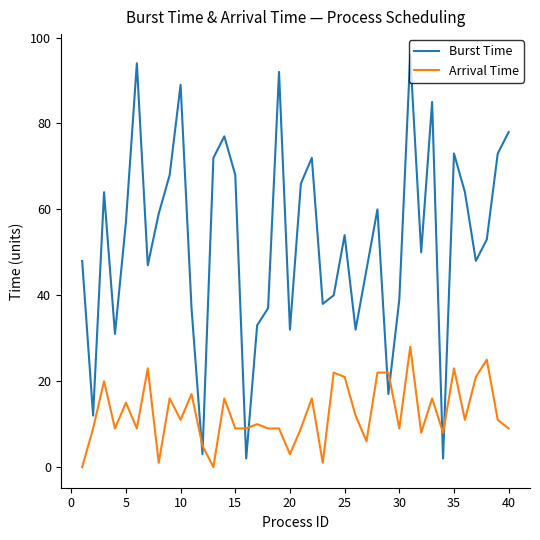

List the series in order of their overall mean, lowest first.

Arrival Time, Burst Time